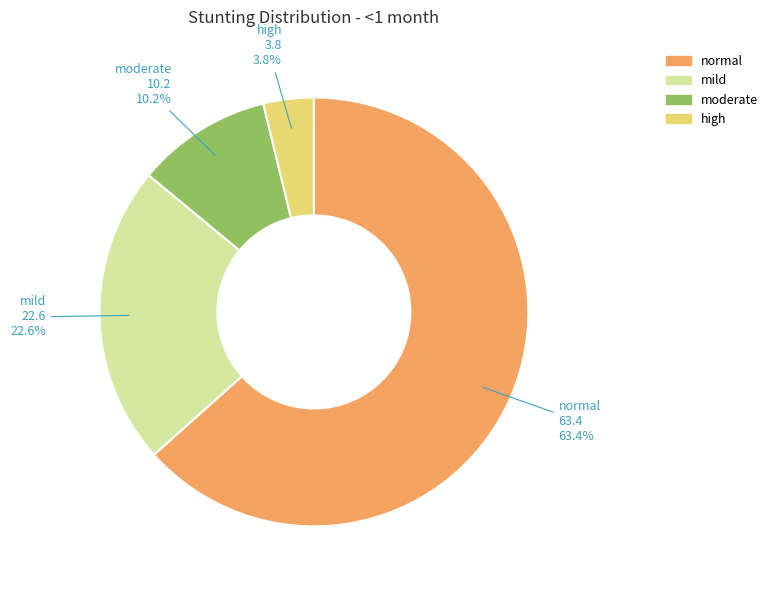

What is the majority slice?

normal